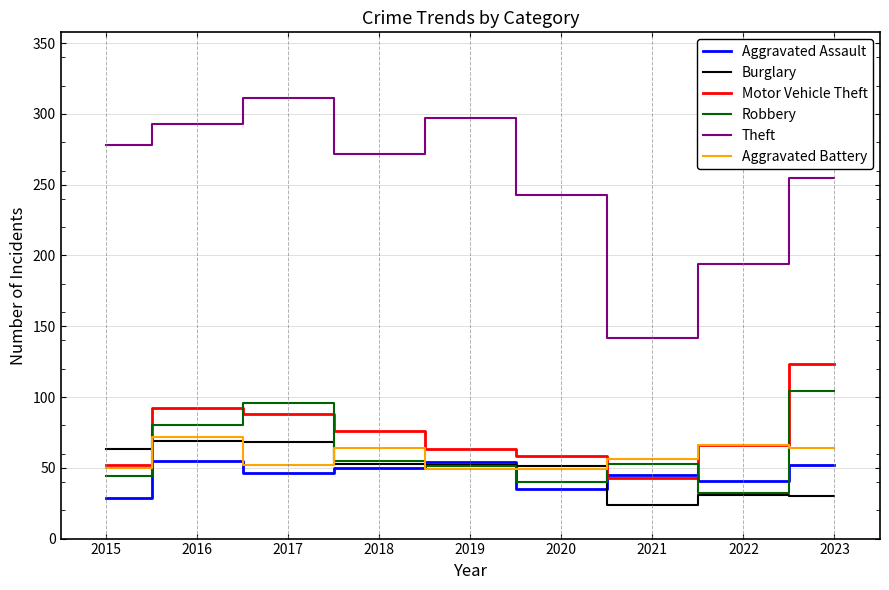

What is the highest value of the Aggravated Assault series?

55